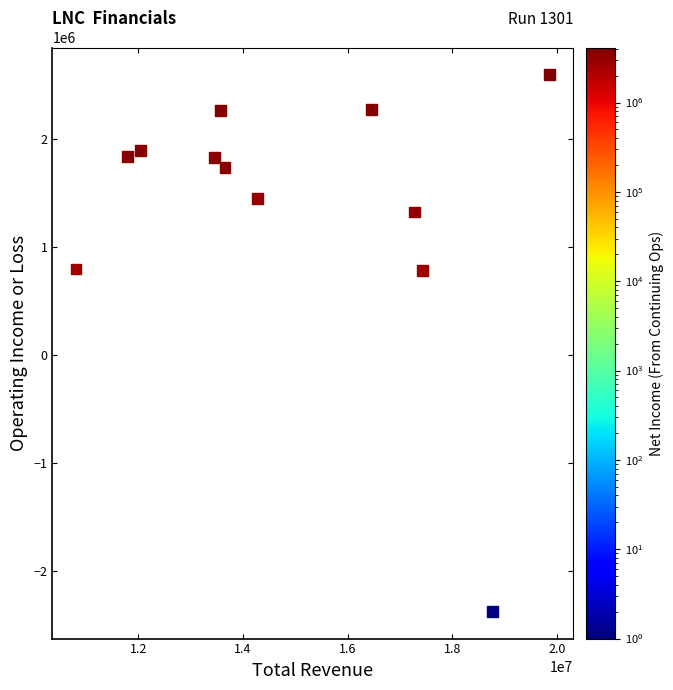

What is the range of X values (max minus min)?

9052000